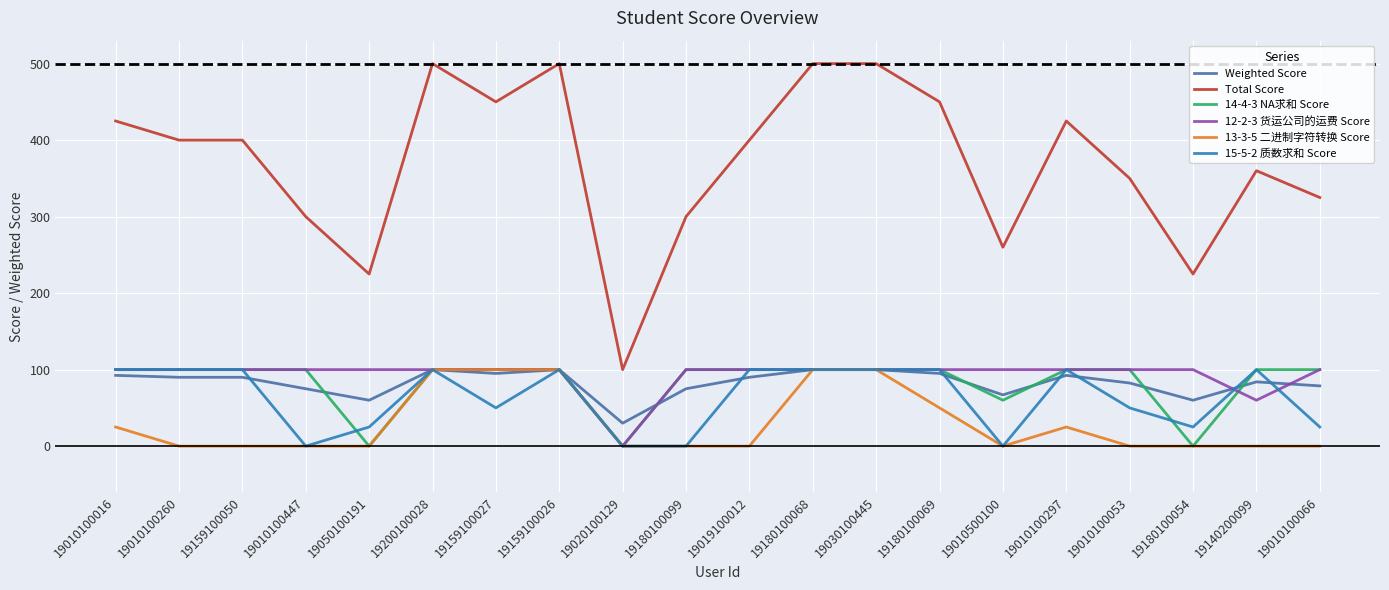

What are all the series names shown in the legend?

Weighted Score, Total Score, 14-4-3 NA求和 Score, 12-2-3 货运公司的运费 Score, 13-3-5 二进制字符转换 Score, 15-5-2 质数求和 Score